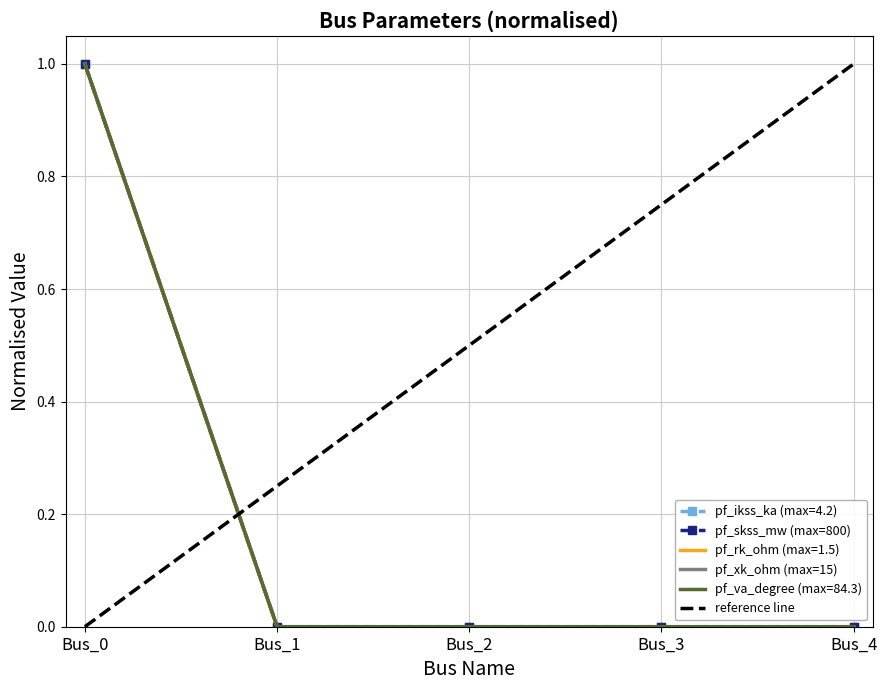

True or false: pf_va_degree and pf_xk_ohm cross at least once.

False